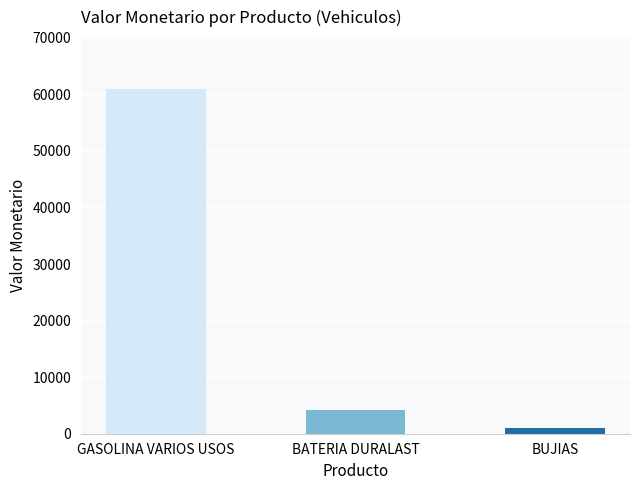

Which category has the highest value across all series?

GASOLINA VARIOS USOS